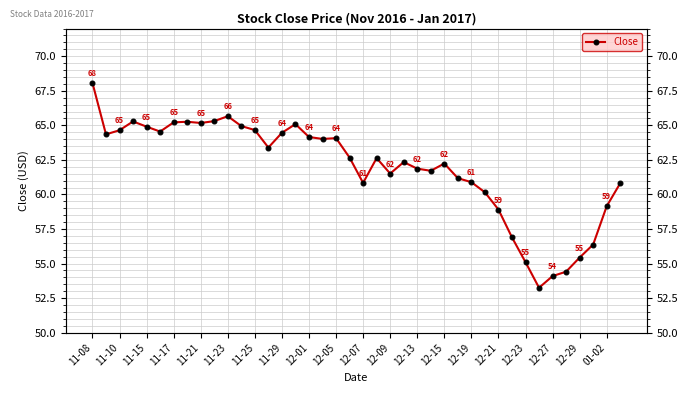

How many data points does each series have?

40